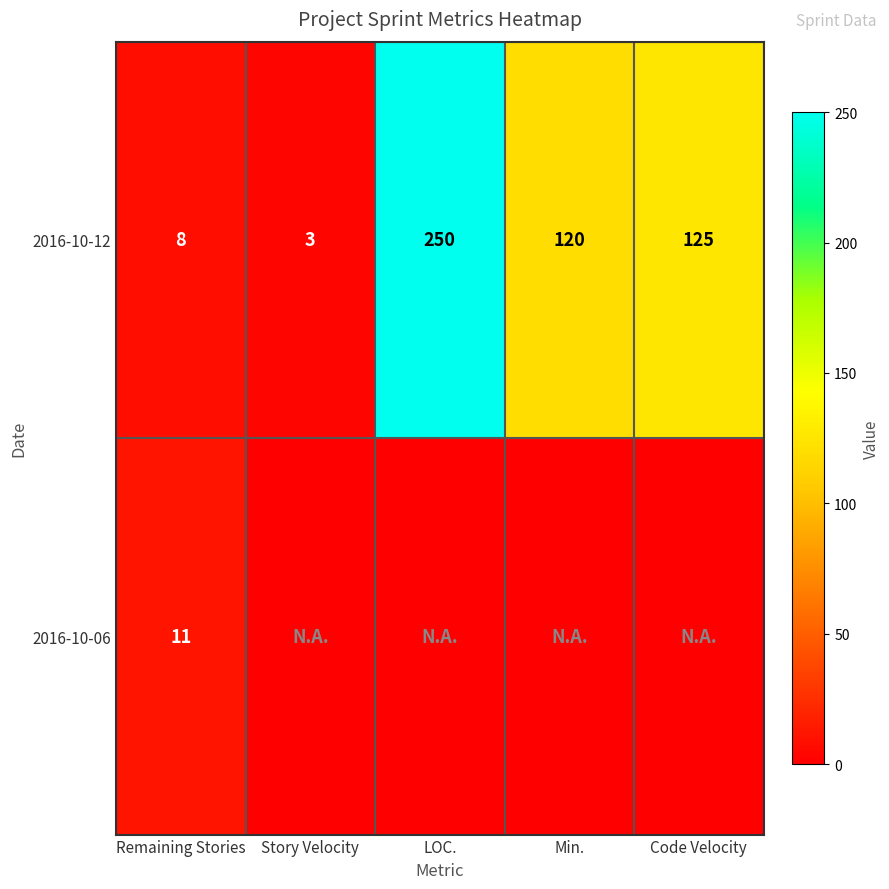

At which label does 2016-10-12 first exceed 120?

LOC.